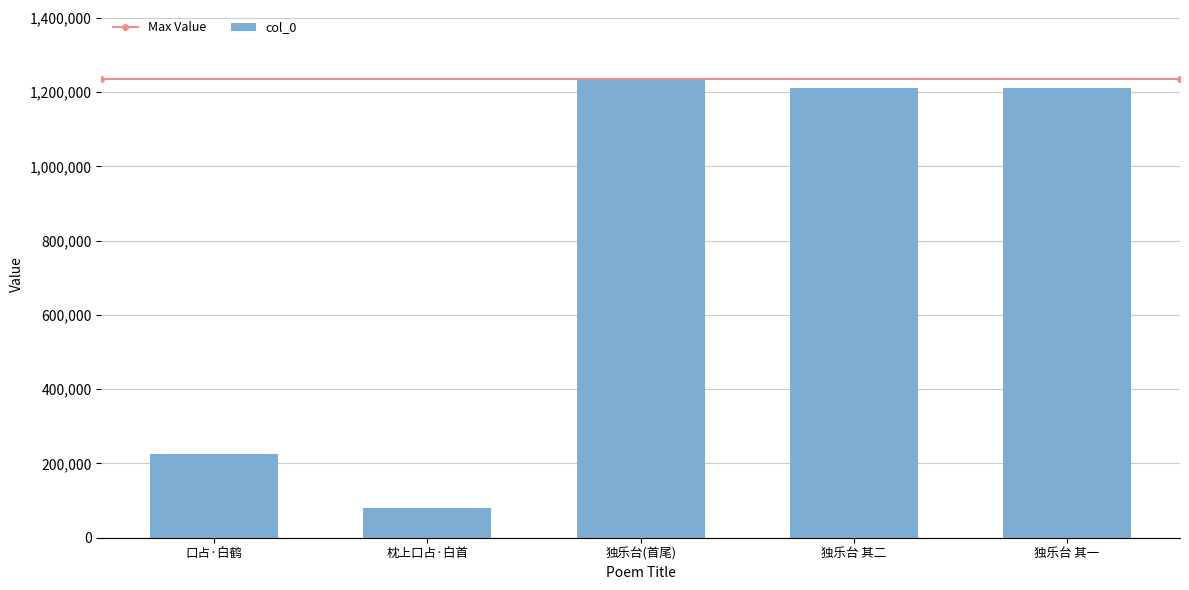

What is the label of the 1st bar from the left?

口占·白鹤